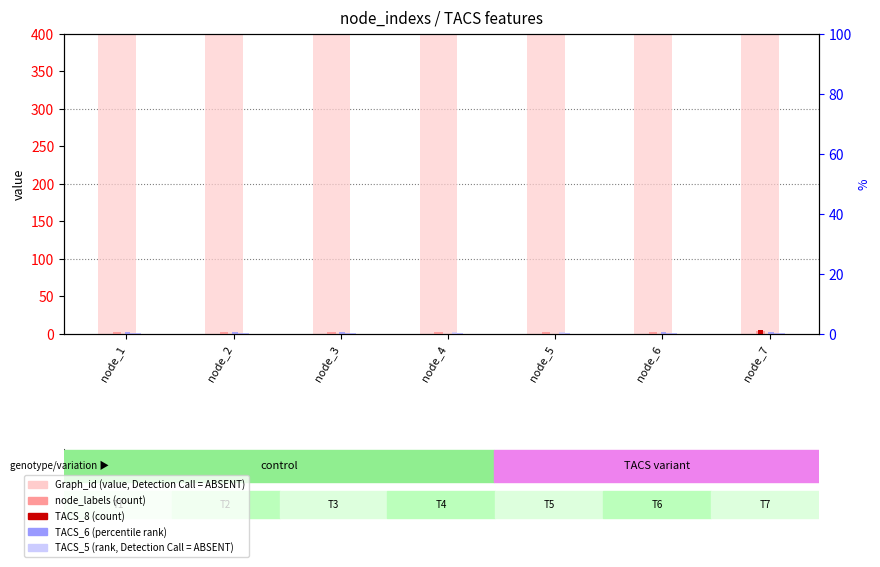

What is the greatest value displayed?

519